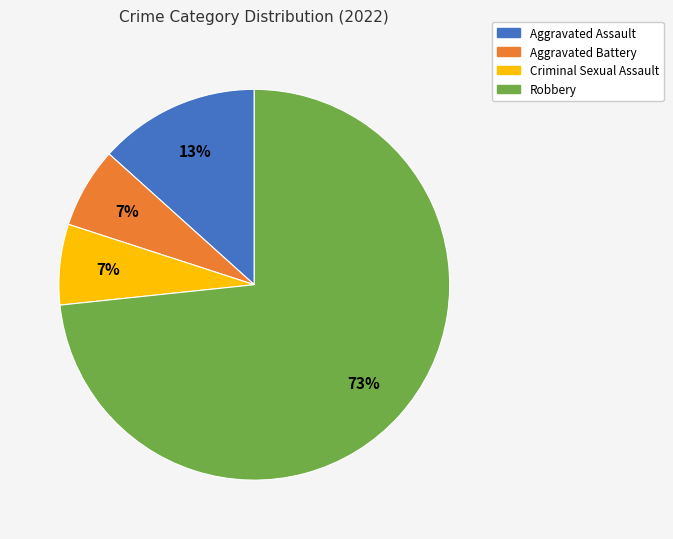

What is the majority slice?

Robbery